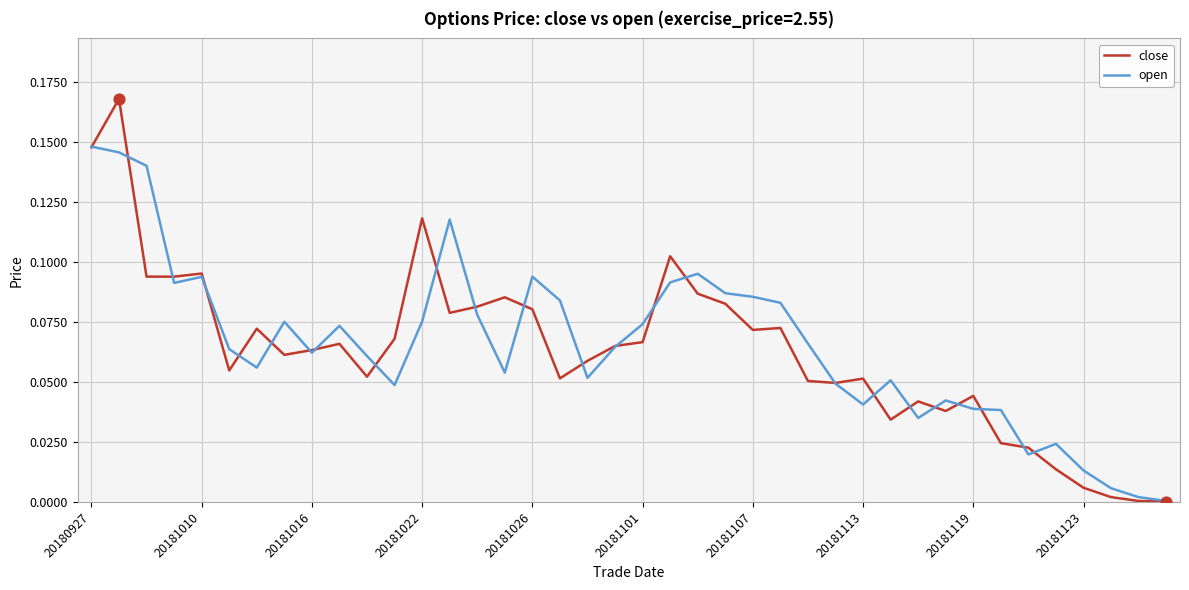

List the series in order of their peak value, lowest first.

open, close